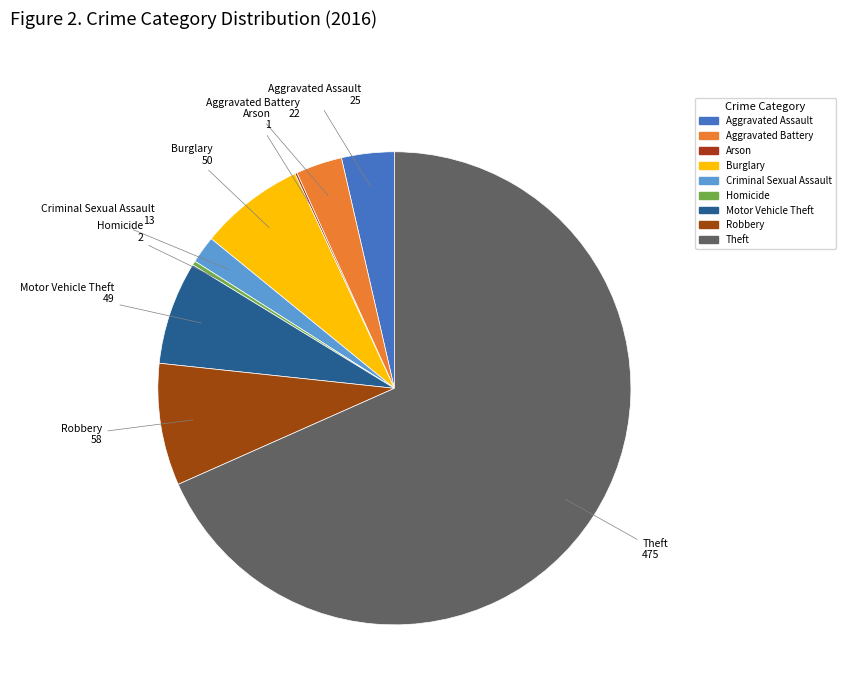

What is the largest slice in the pie chart?

Theft